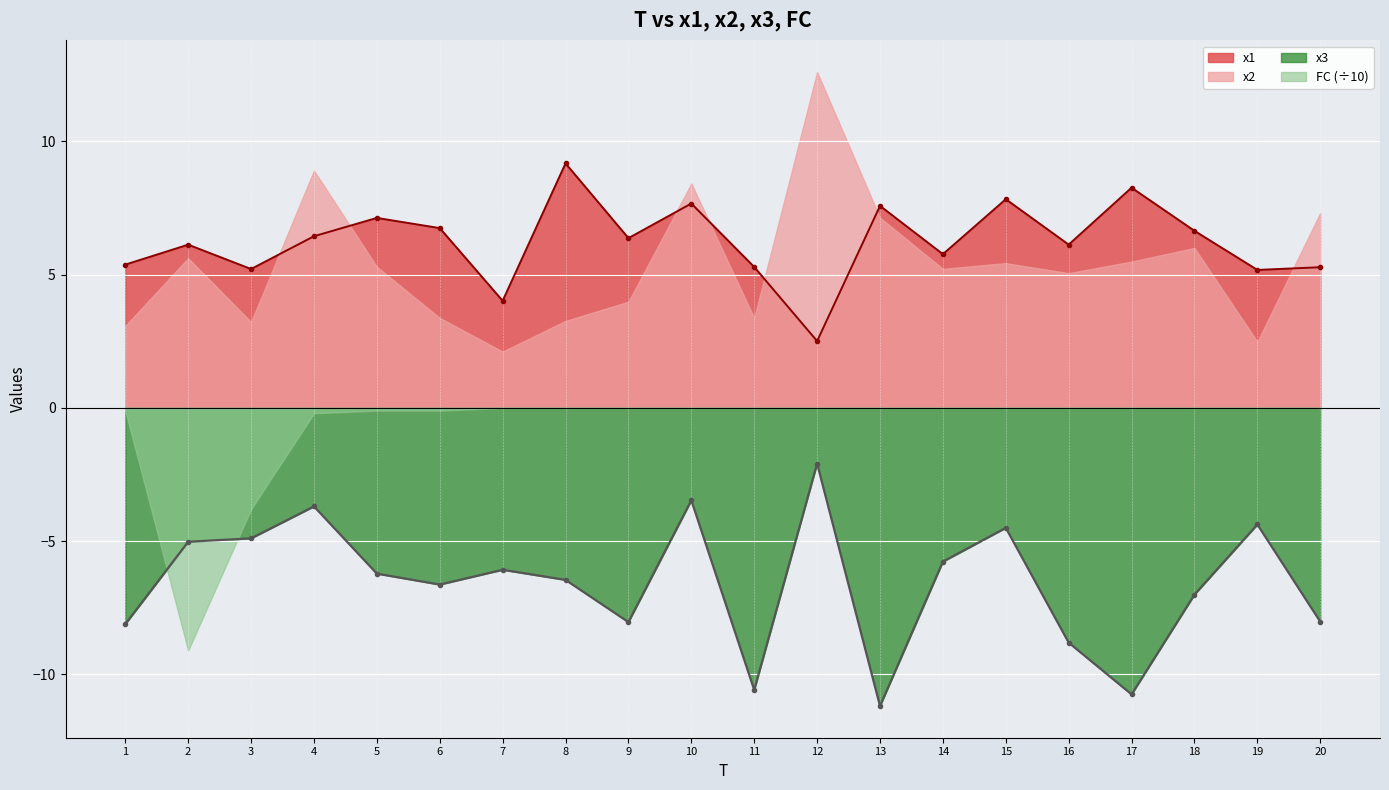

True or false: x1 has more than 0 points higher than both neighbors.

True